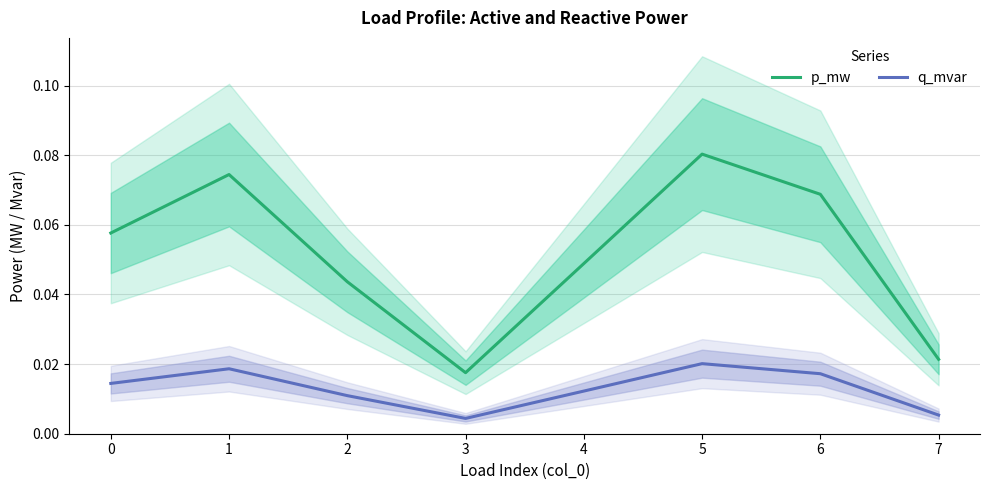

Between 0 and 2, which series saw the biggest shift?

p_mw